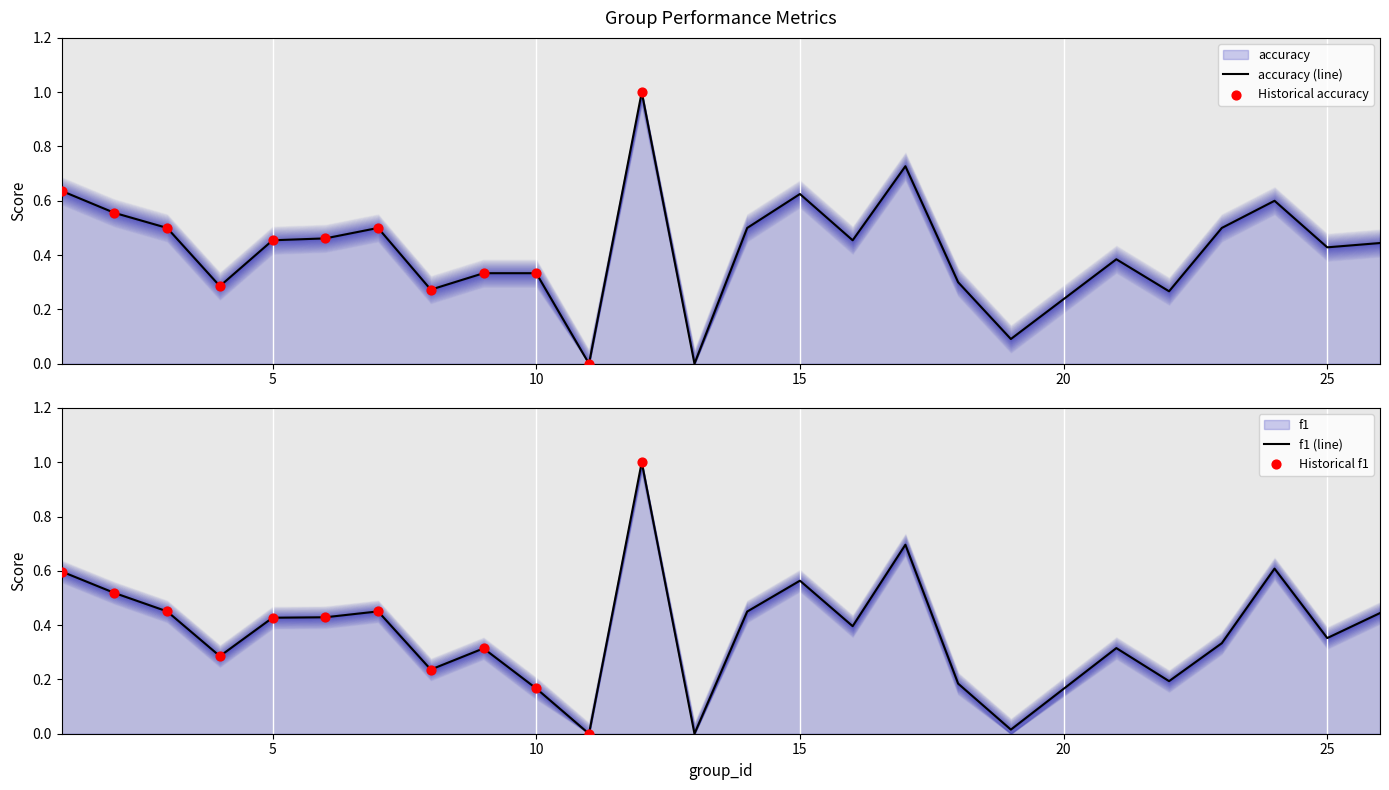

Which series has the largest Y range (max minus min)?

f1